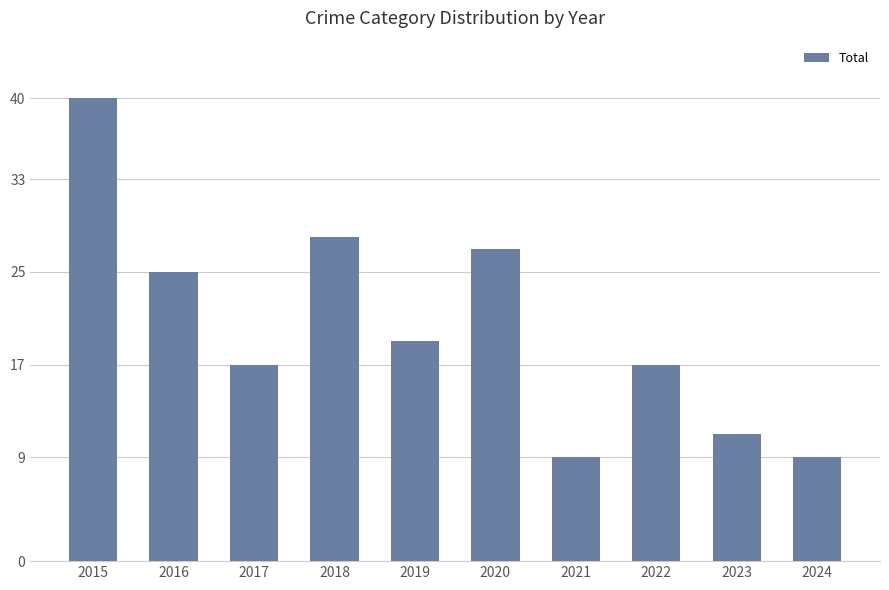

Which label corresponds to the largest value in the chart?

2015